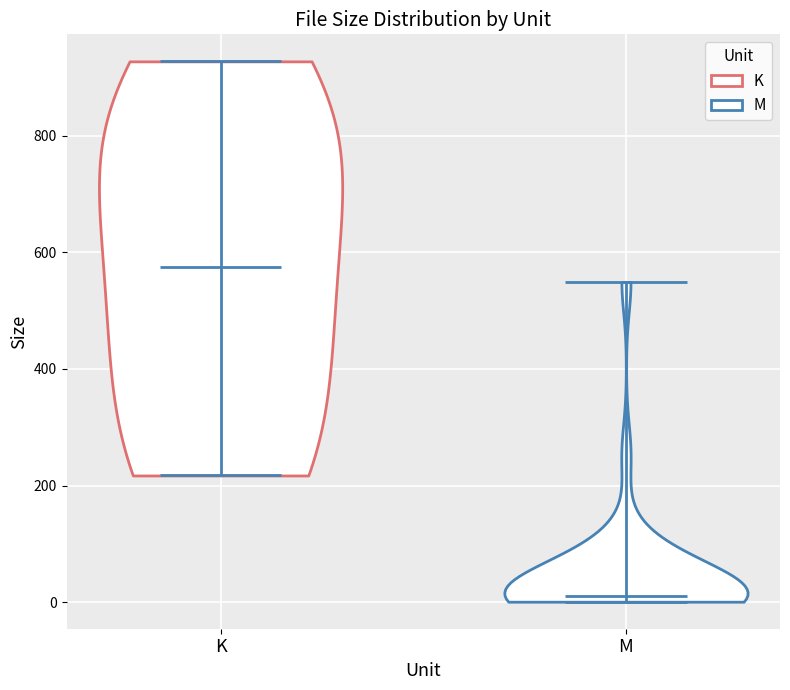

Where does the median line of the violin for M sit on the y-axis? The values are not printed on the chart, so give them approximately, as read against the axis.

20